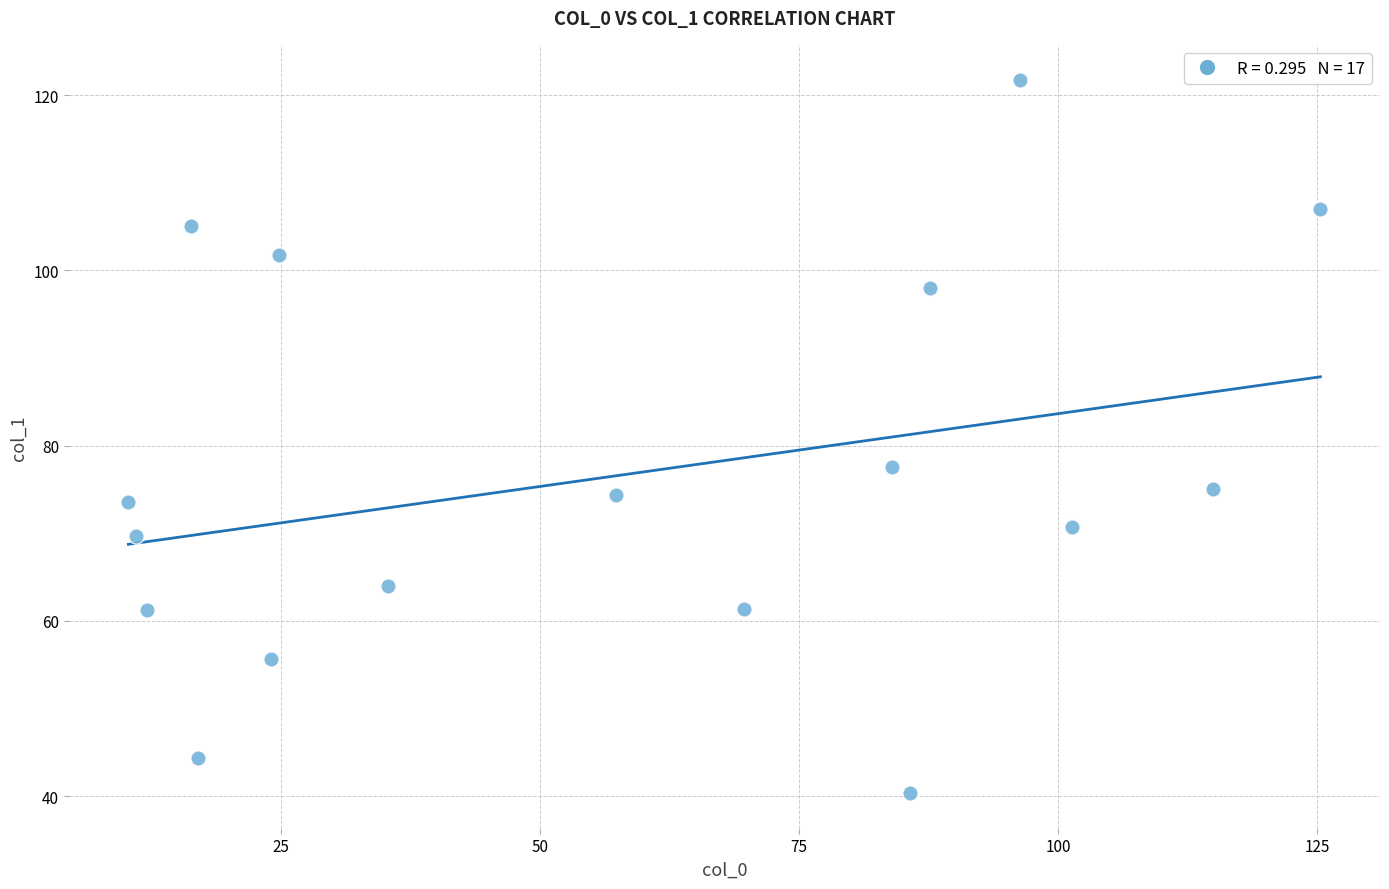

What is the range of Y values (max minus min)?

81.3